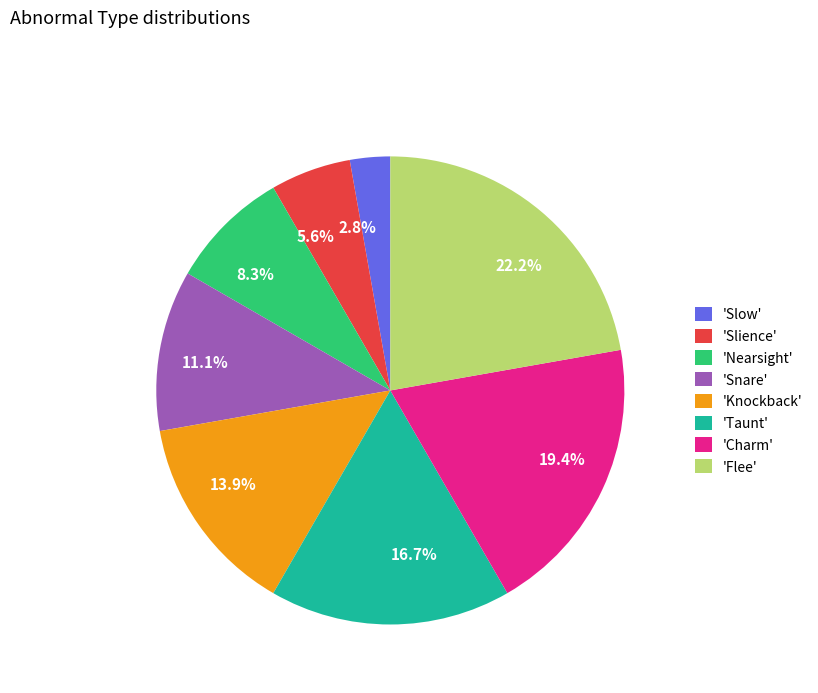

Which has a higher value, 16.7% or 5.6%?

16.7%